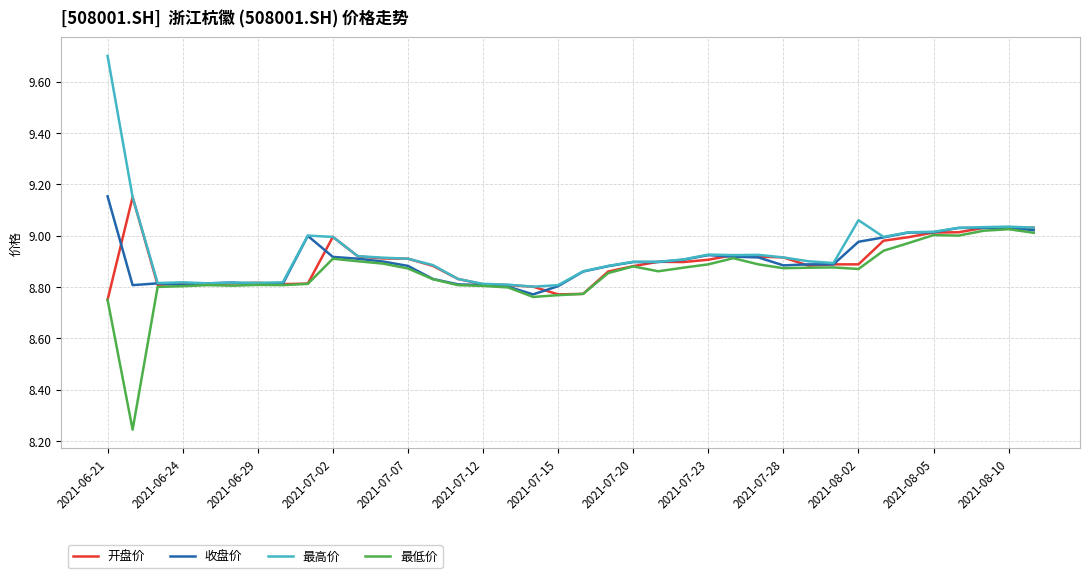

What is the maximum value shown in the chart?

9.7